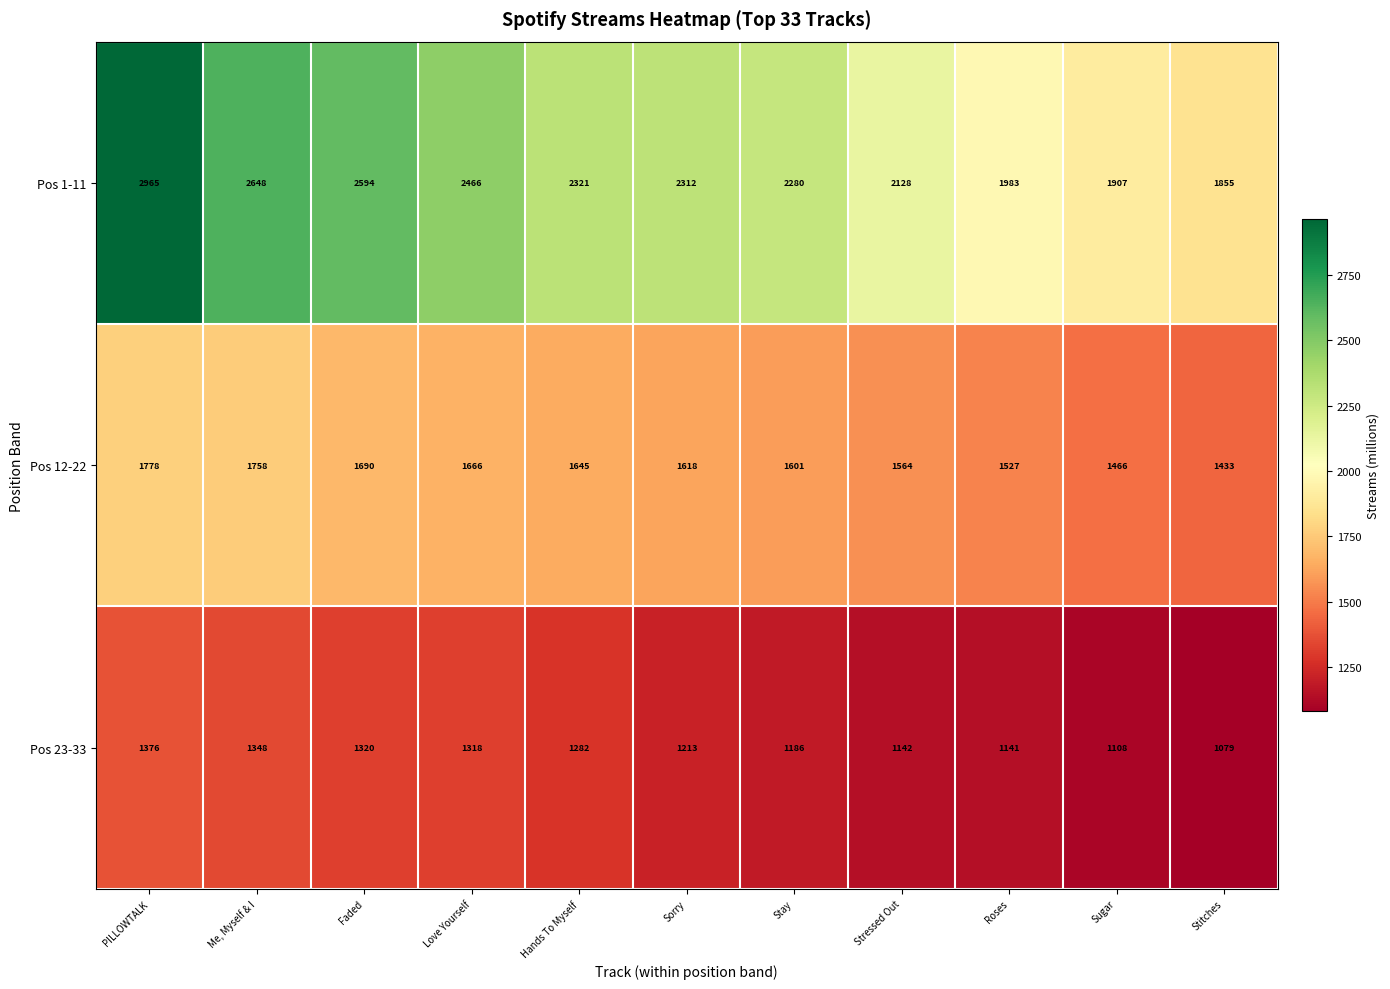

Which series has the largest total across all categories?

Pos 1-11